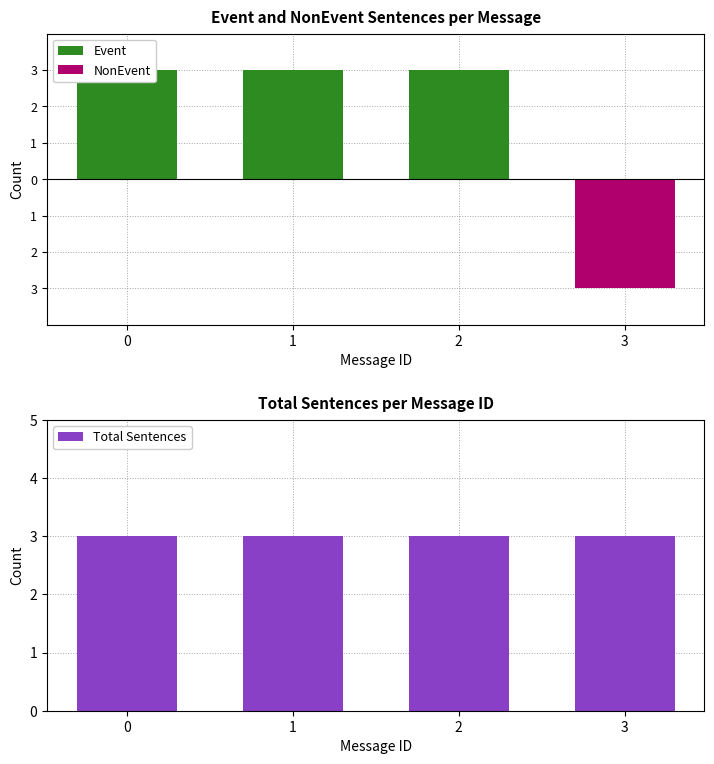

At which label does Event reach its minimum?

3